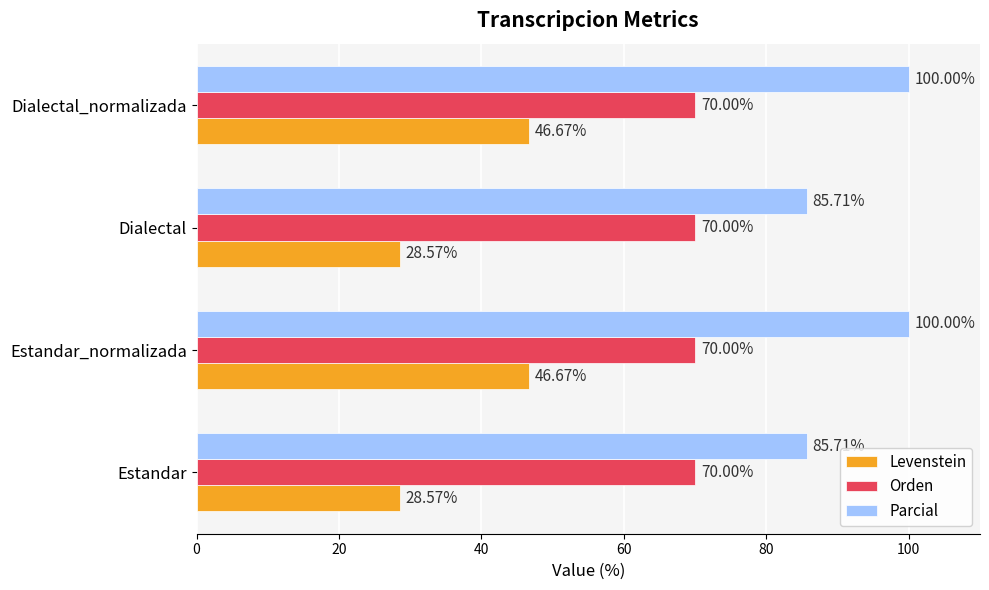

What are all the series names shown in the legend?

Levenstein, Orden, Parcial